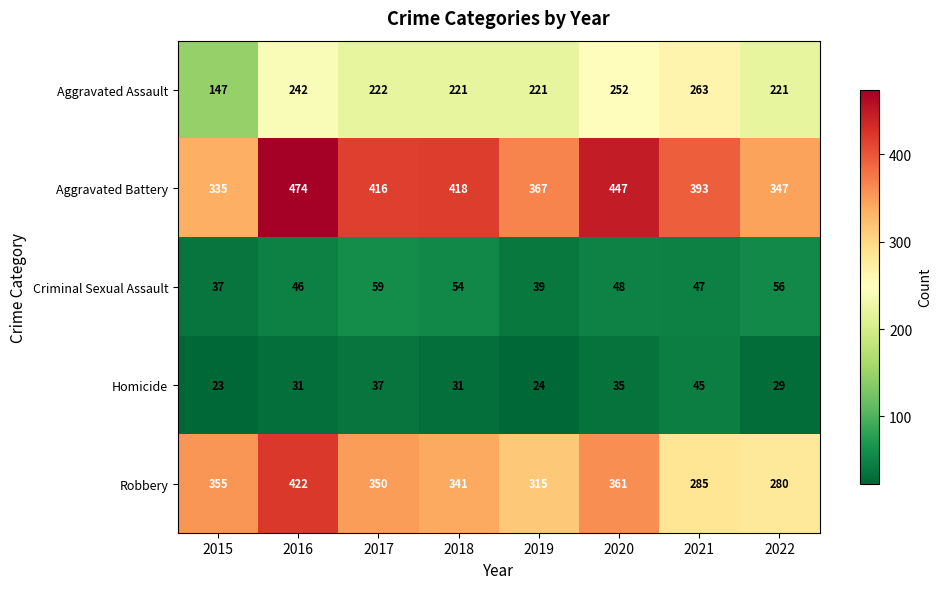

What is the minimum value shown in the chart?

23